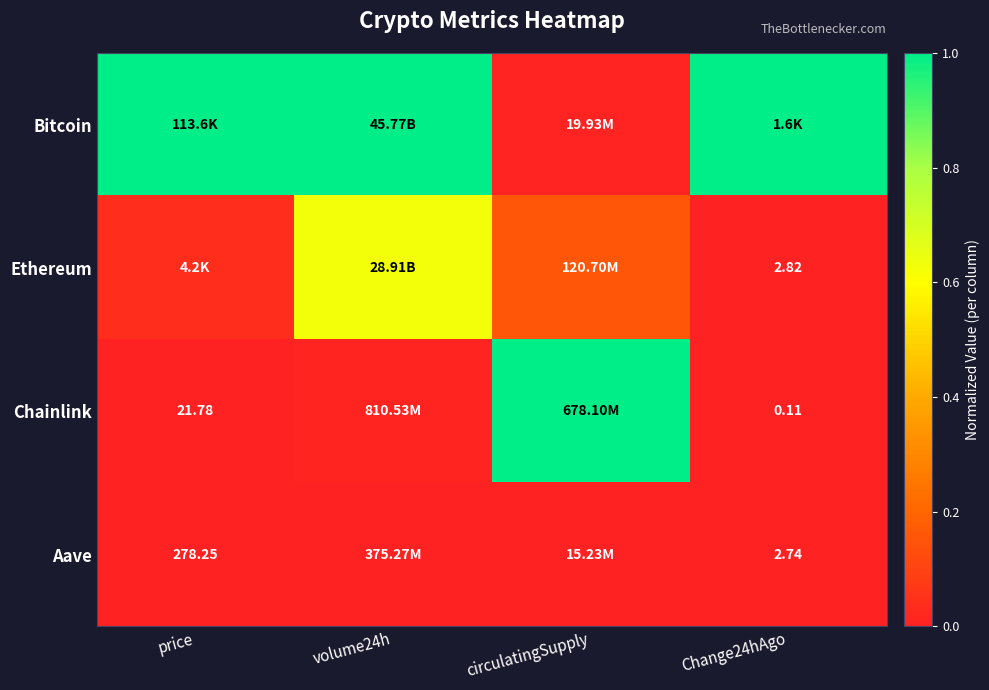

True or false: Bitcoin has a value of 1.6 at Change24hAgo.

False